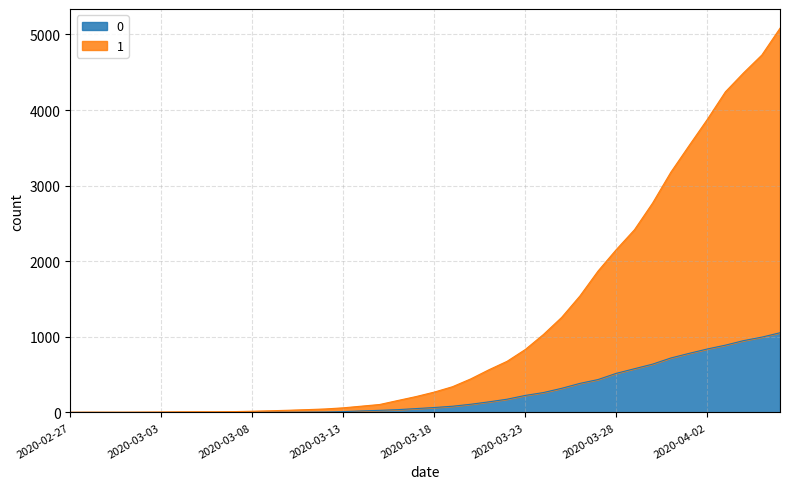

Which series has the largest total across all categories?

1